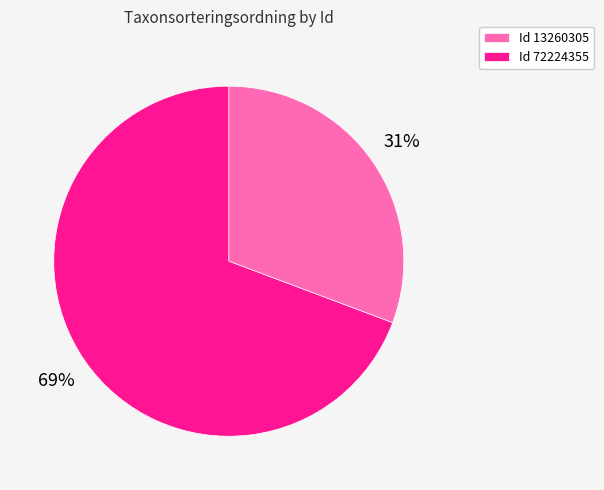

Which category has the biggest portion of the pie?

Id 72224355